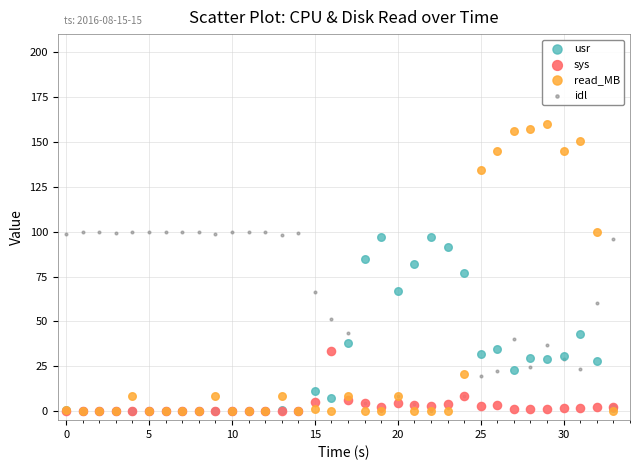

Which series has the widest spread of Y values?

read_MB